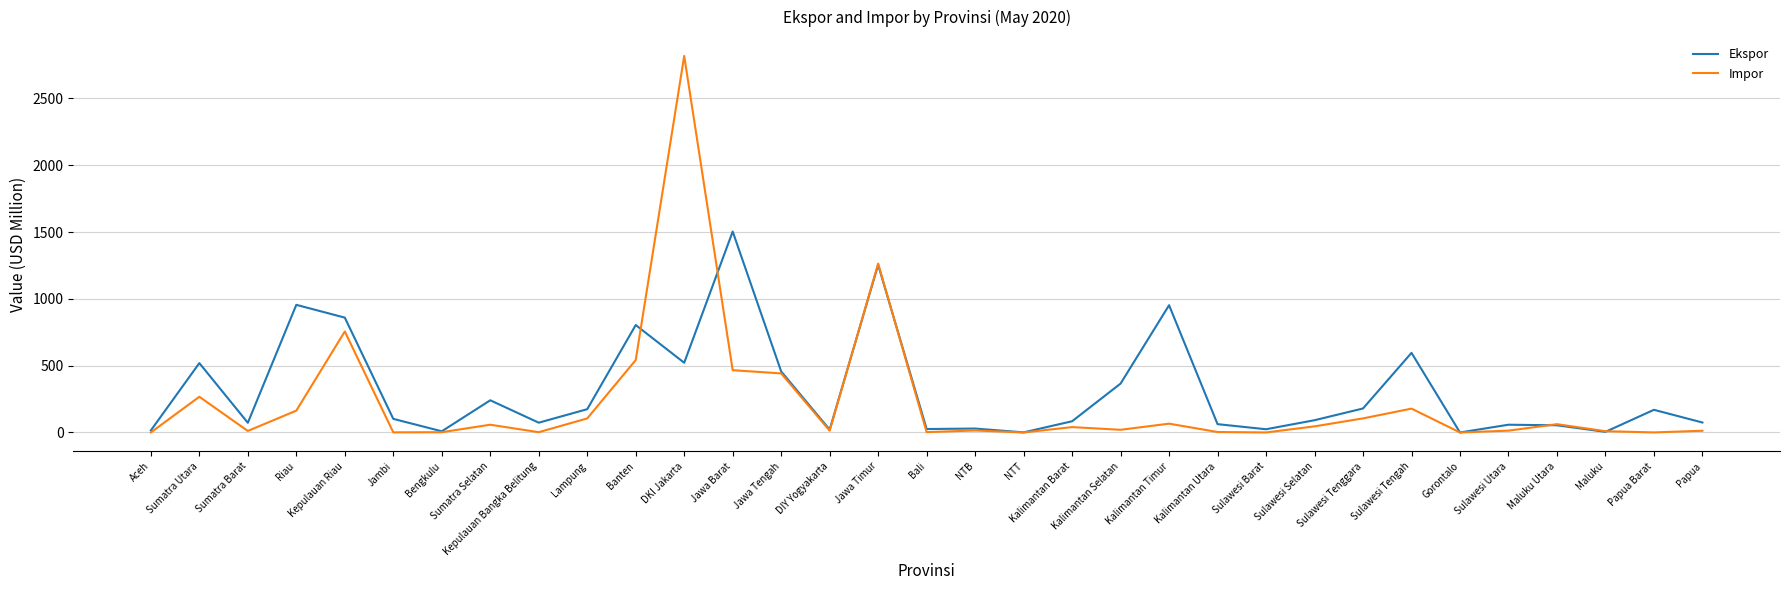

Which series has the largest range (max minus min)?

Impor